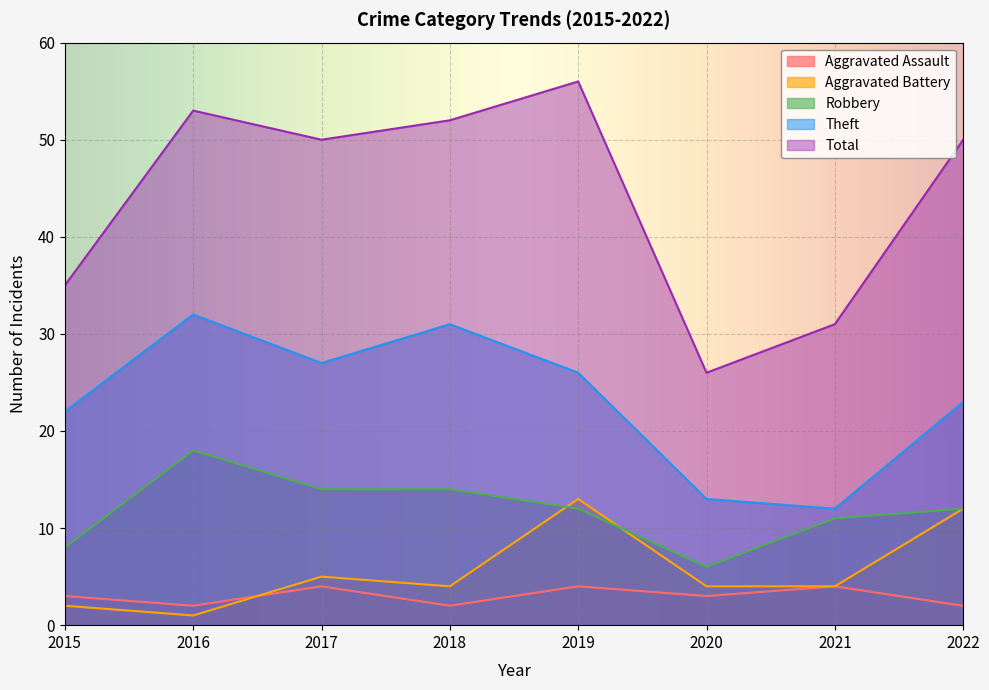

Between which two adjacent categories do Robbery and Aggravated Battery first intersect?

2018 and 2019